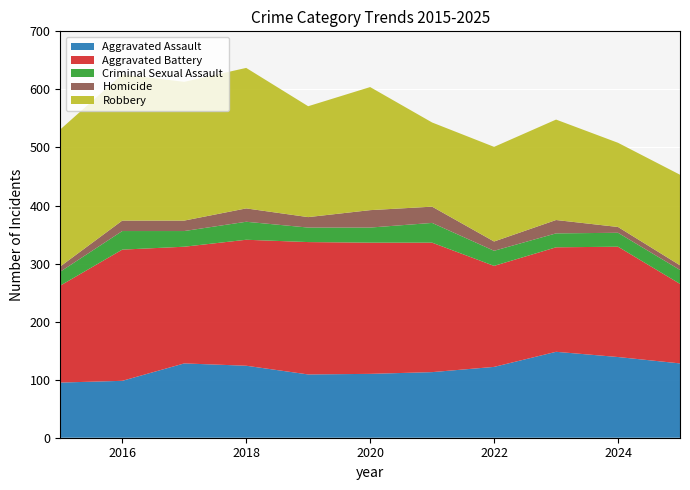

Reading left to right, list all the values displayed in this chart.

Aggravated Assault: 2015=95	2016=98	2017=128	2018=124	2019=109	2020=110	2021=113	2022=122	2023=148	2024=139	2025=128
Aggravated Battery: 2015=167	2016=226	2017=201	2018=217	2019=228	2020=226	2021=223	2022=174	2023=180	2024=190	2025=137
Criminal Sexual Assault: 2015=24	2016=32	2017=27	2018=31	2019=25	2020=26	2021=34	2022=26	2023=24	2024=24	2025=24
Homicide: 2015=9	2016=18	2017=18	2018=23	2019=18	2020=30	2021=28	2022=16	2023=23	2024=10	2025=8
Robbery: 2015=236	2016=252	2017=239	2018=242	2019=191	2020=212	2021=145	2022=163	2023=173	2024=145	2025=156